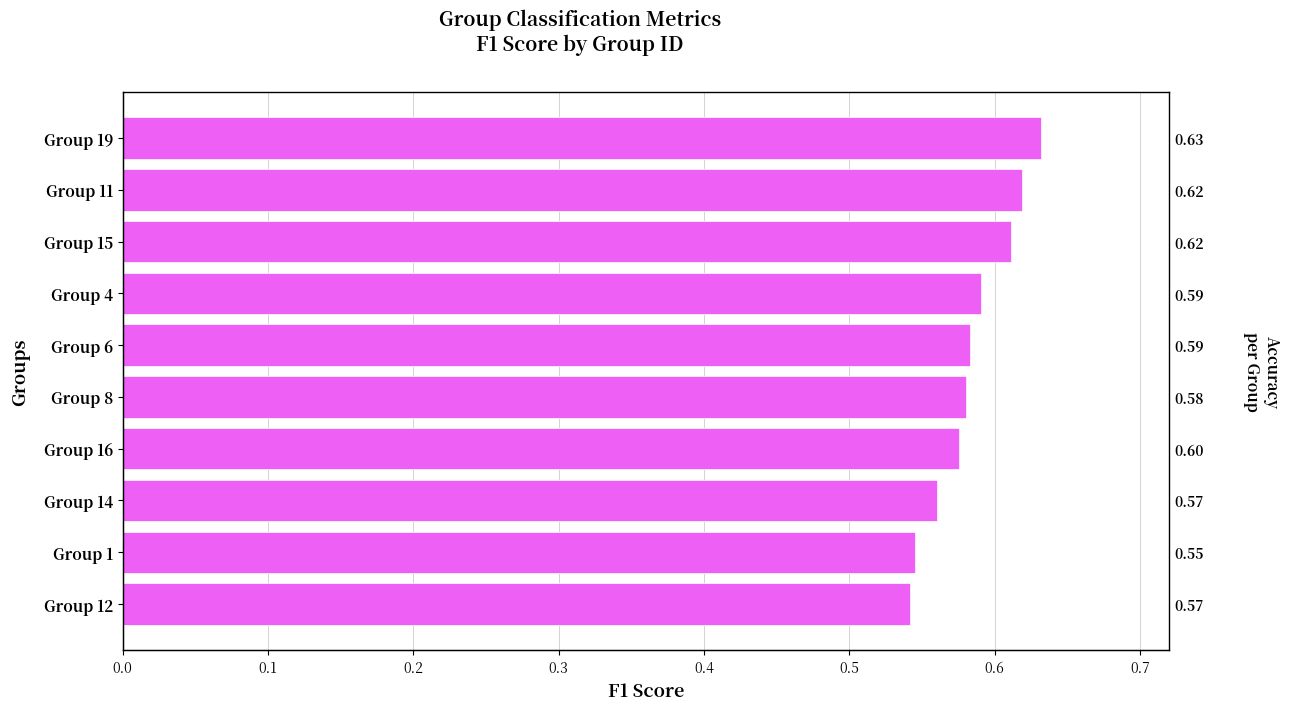

What is the minimum value shown in the chart?

0.5